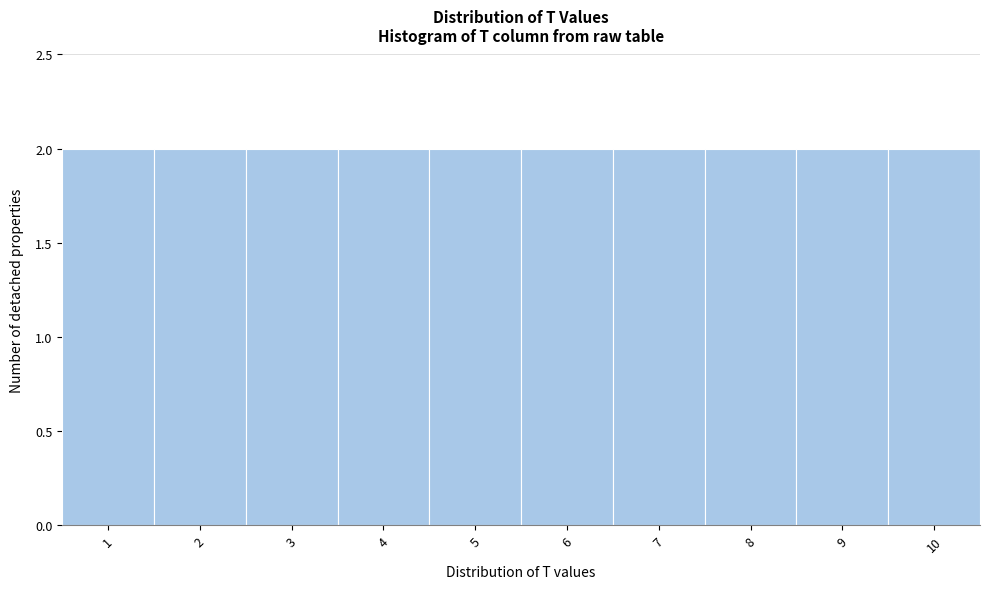

Reading left to right, transcribe this chart: for each bar, give the range it covers on the x-axis and its height. The values are not printed on the chart, so give them approximately, as read against the axis.

0.5 to 1.5: 2
1.5 to 2.5: 2
2.5 to 3.5: 2
3.5 to 4.5: 2
4.5 to 5.5: 2
5.5 to 6.5: 2
6.5 to 7.5: 2
7.5 to 8.5: 2
8.5 to 9.5: 2
9.5 to 10.5: 2